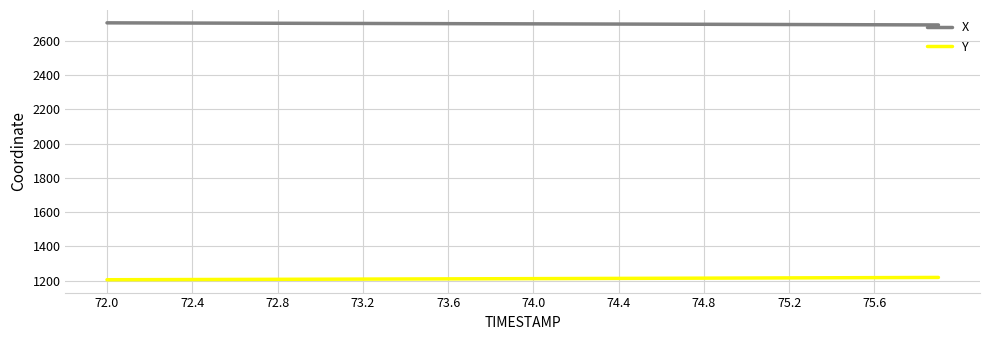

What is the maximum value shown in the chart?

2703.6